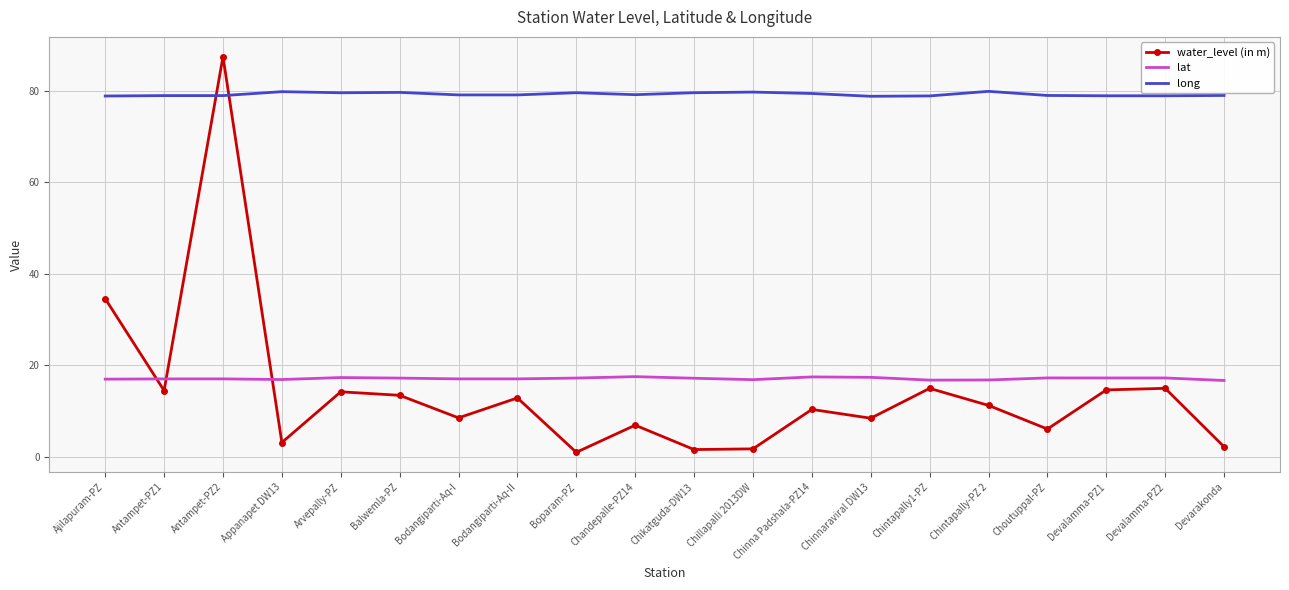

What is the difference between the highest and lowest values at Chinnaraviral DW13?

70.3